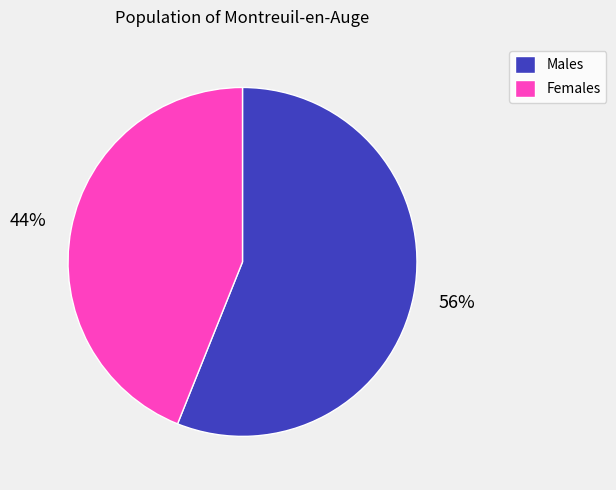

To the nearest percent, what is the difference between the Females and Males slice percentages?

12%